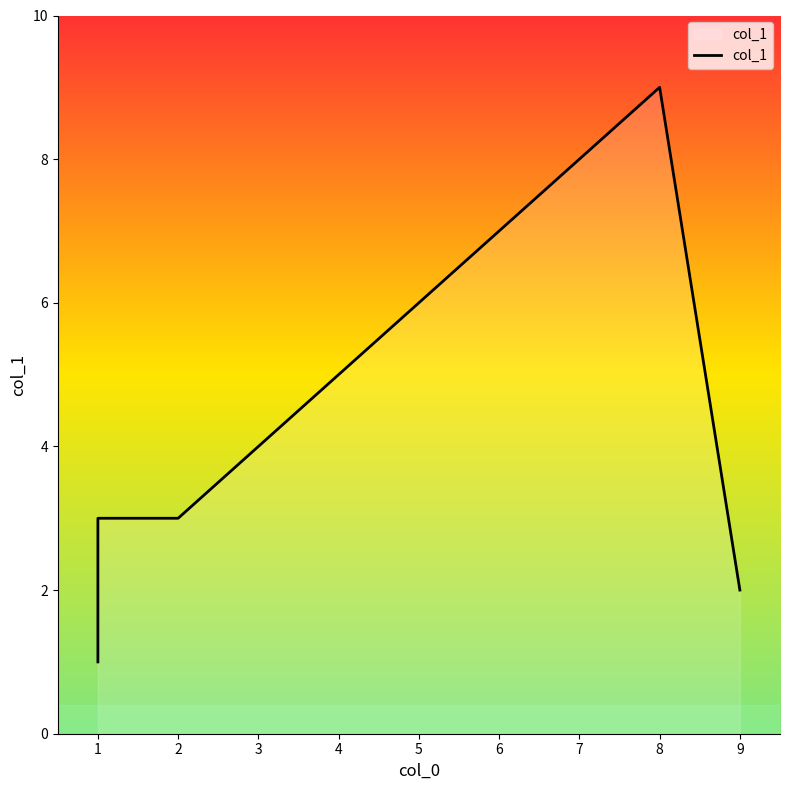

What is the difference between the maximum and minimum values?

8